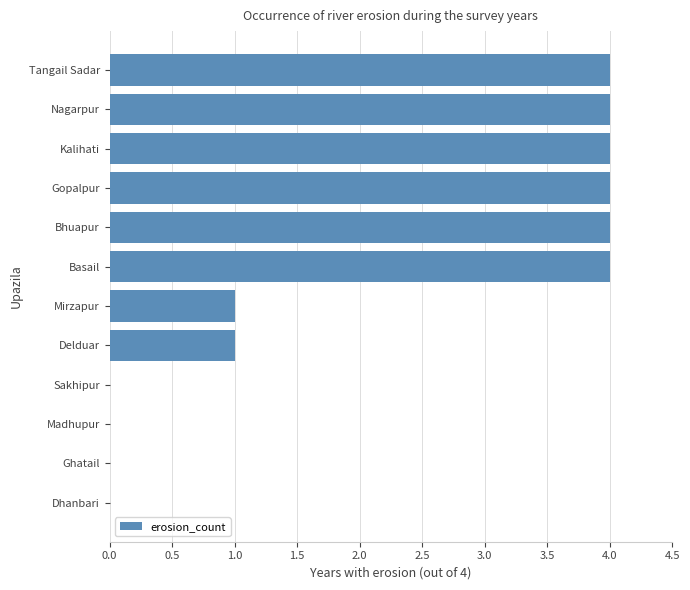

Are the bars horizontal?

Yes